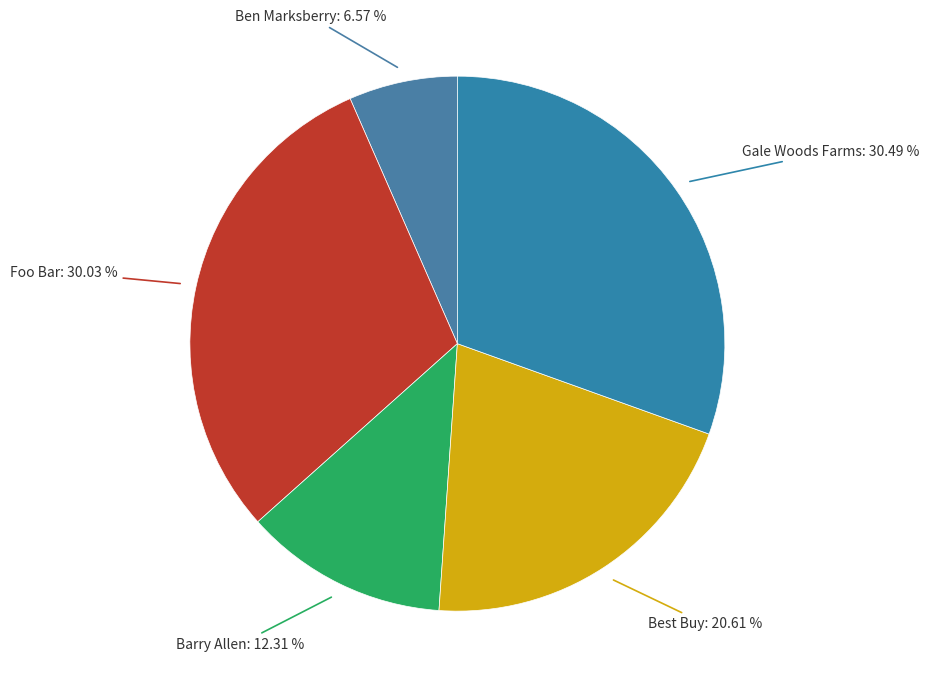

To the nearest percent, what is the combined percentage of Foo Bar and Barry Allen?

42%